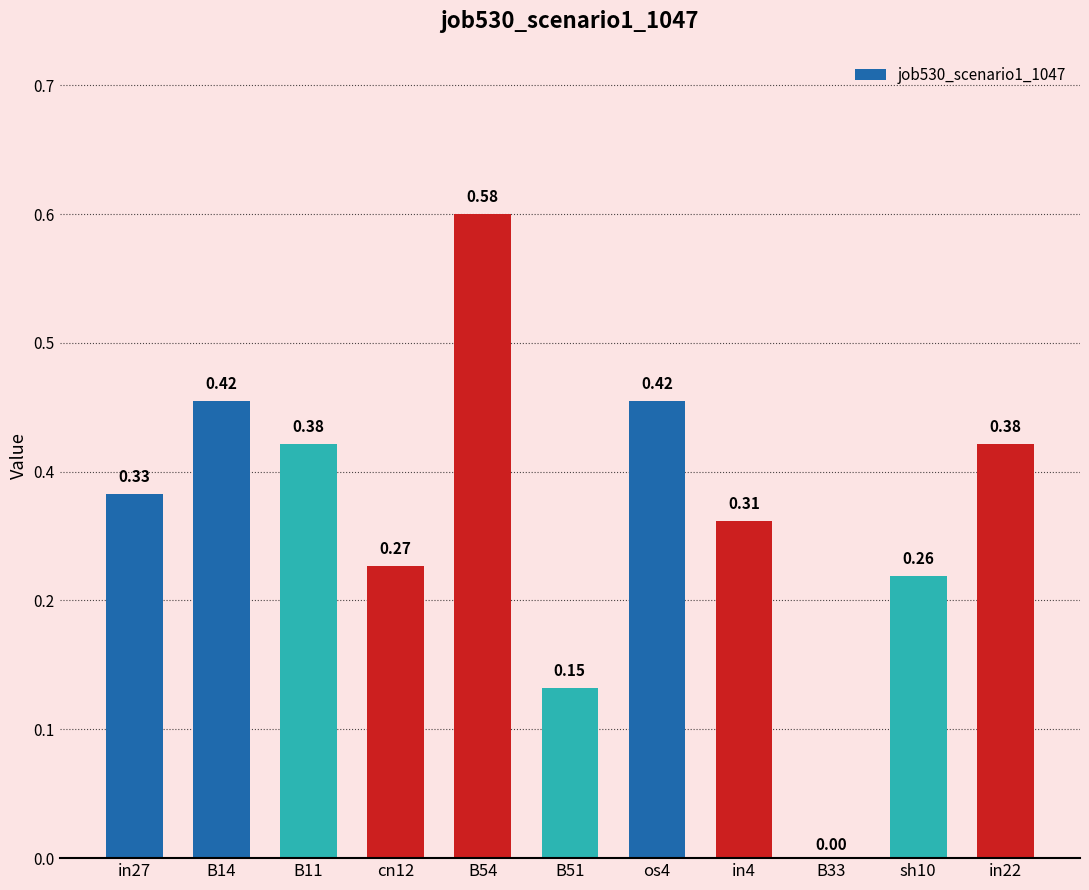

The value at B54 is 1.0. True or false?

False